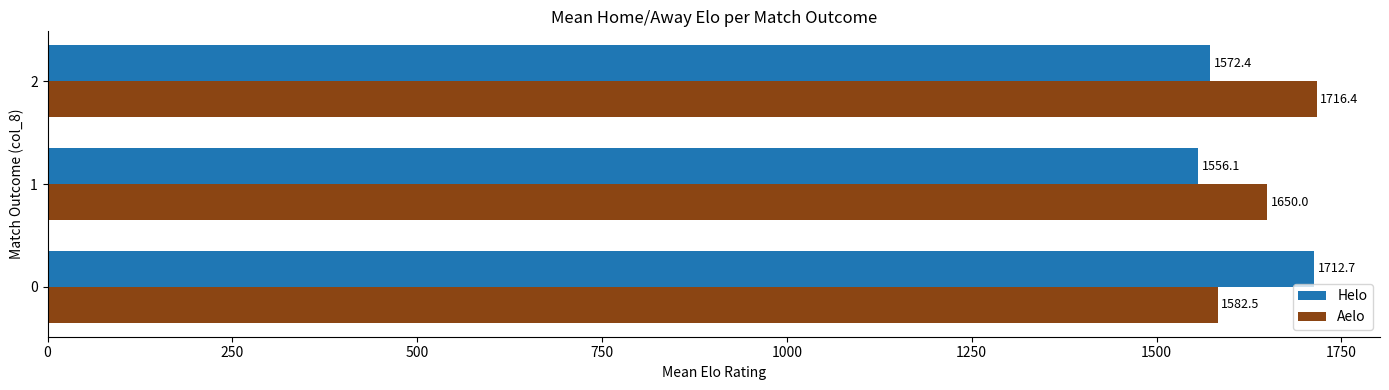

Which series has the largest total across all categories?

Aelo